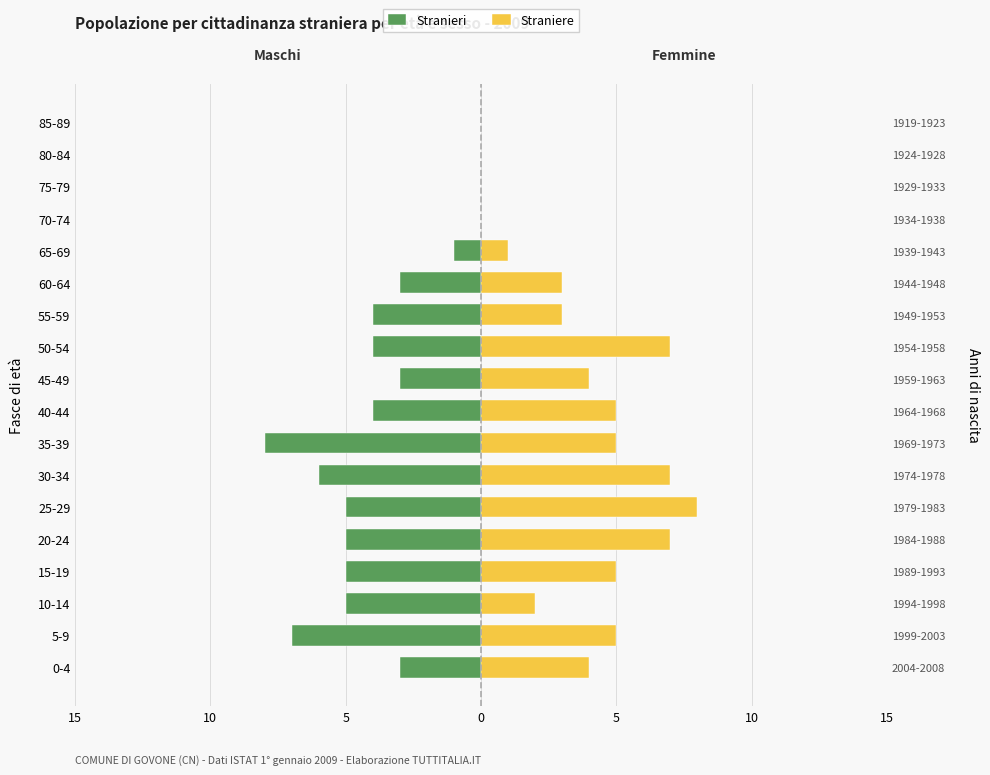

What is the lowest value of the Stranieri series?

-8